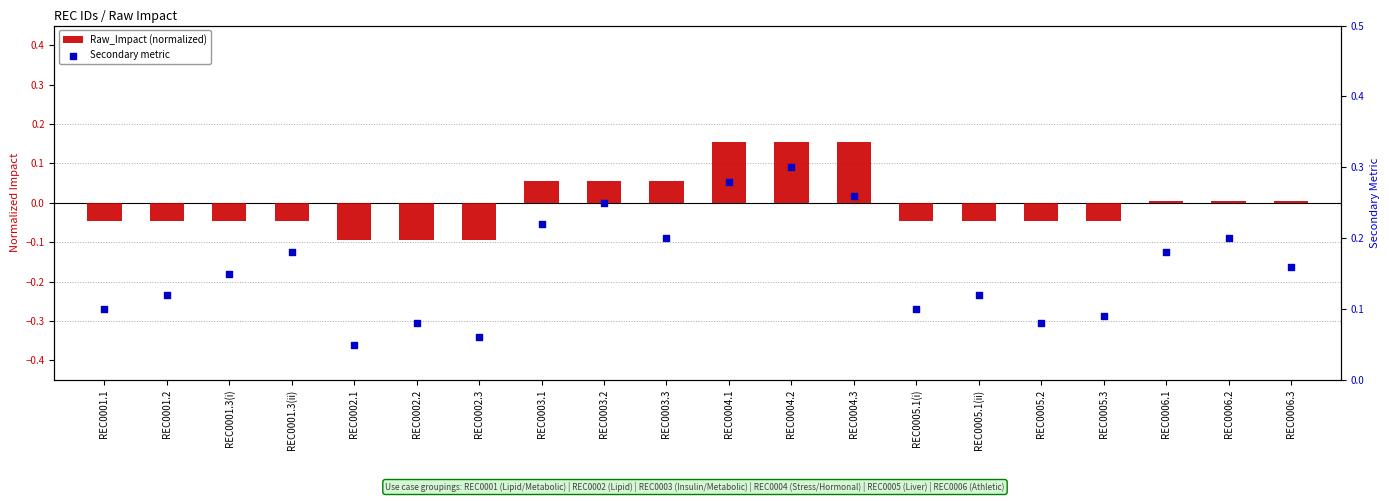

At which category is the sum across all series the highest?

REC0004.2